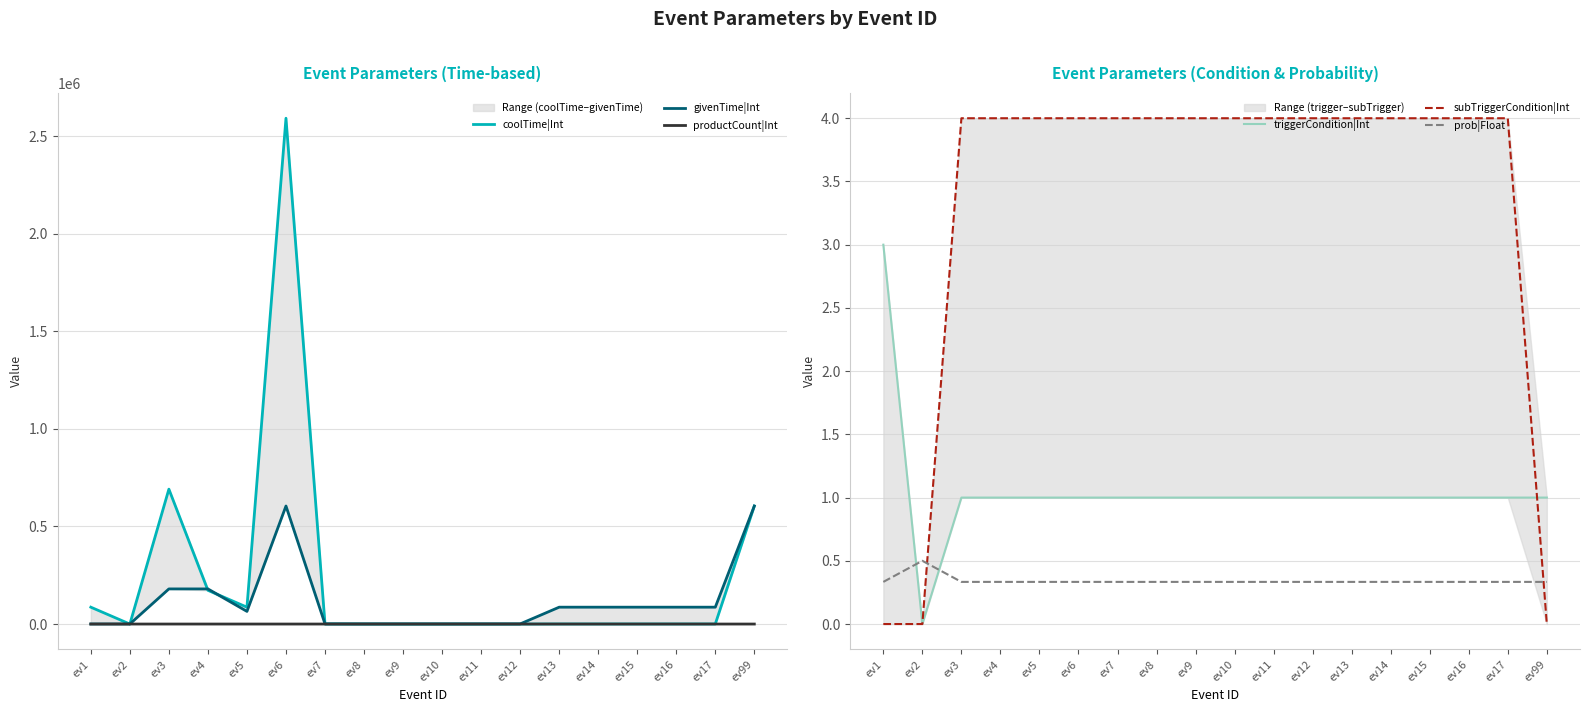

Is it true that prob|Float equals 0.3 at ev17?

True